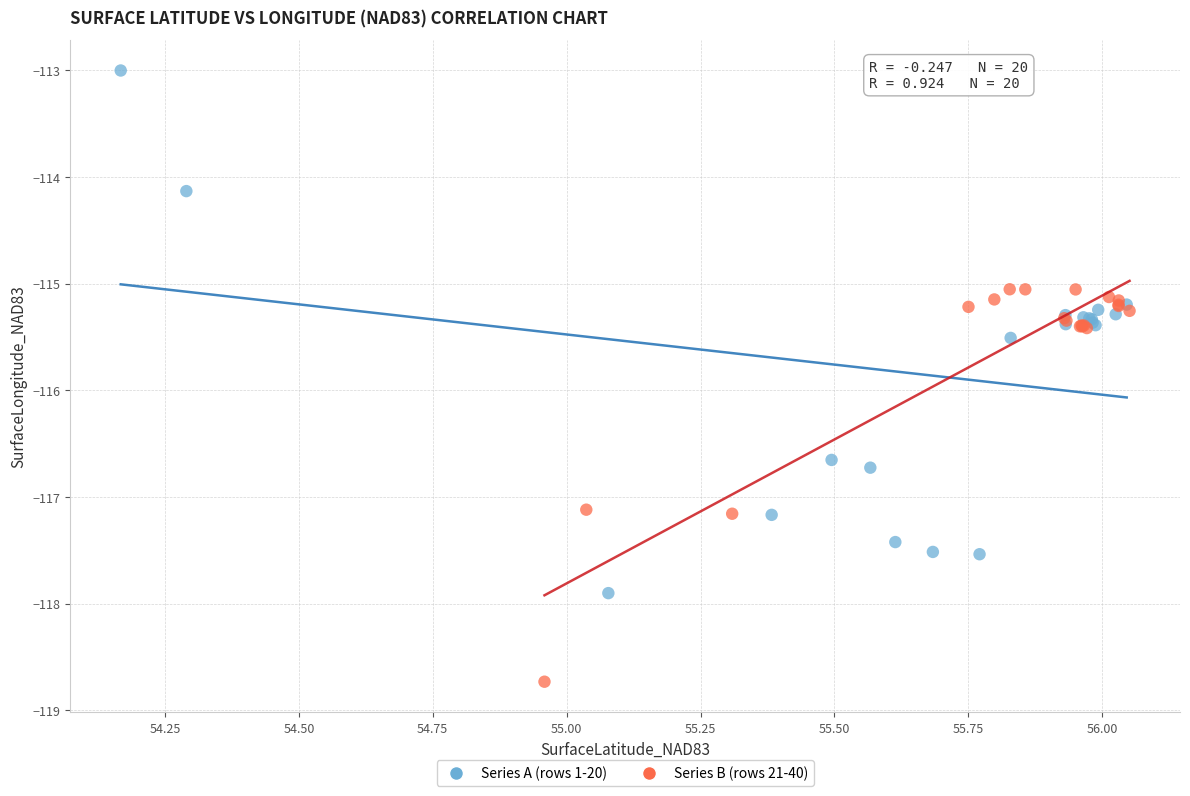

Which series has the largest Y range (max minus min)?

Series A (rows 1-20)